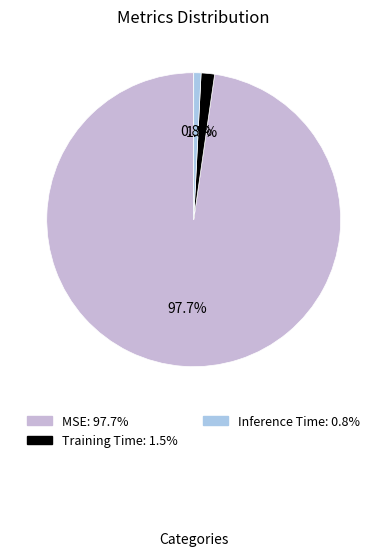

Count the number of slices in the pie.

3